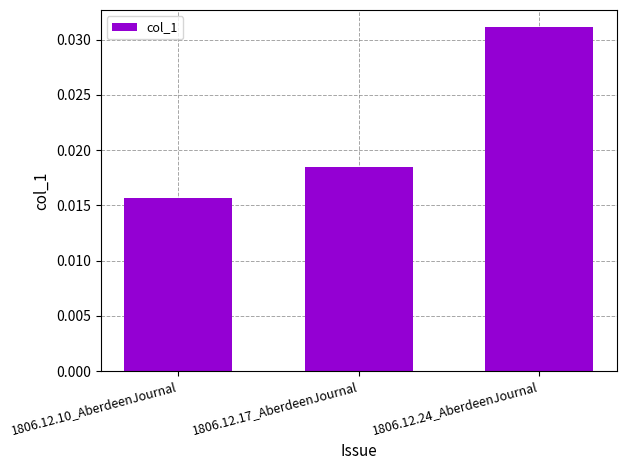

Are the bars grouped side by side (vs. stacked)?

No